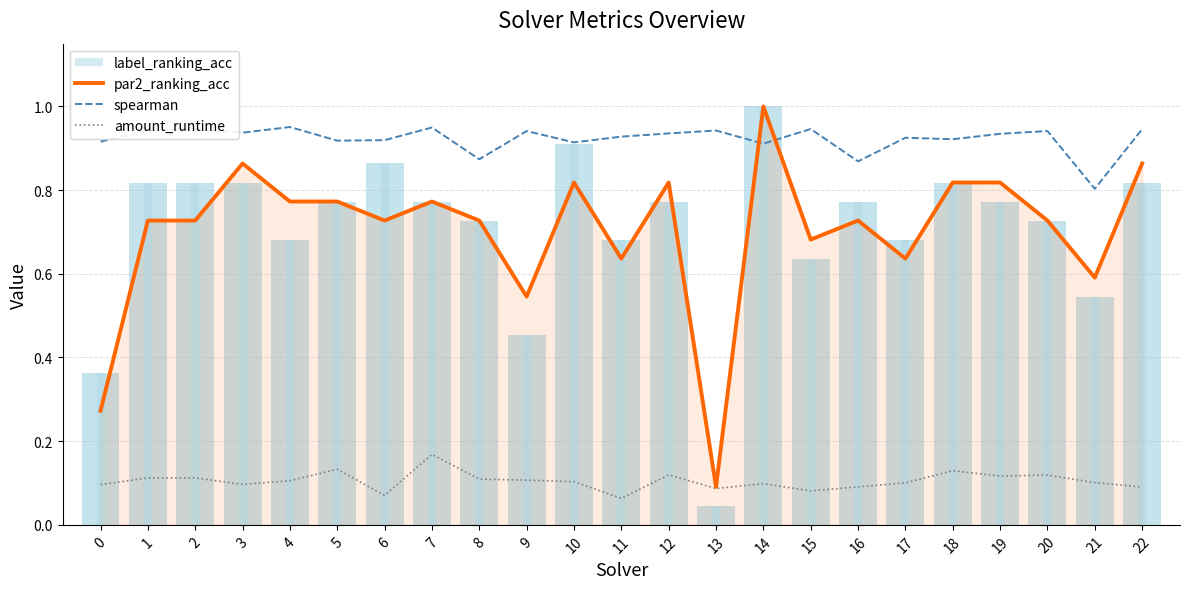

Reading left to right, what are all the values shown in this chart?

par2_ranking_acc: 0=0.3	1=0.7	2=0.7	3=0.9	4=0.8	5=0.8	6=0.7	7=0.8	8=0.7	9=0.5	10=0.8	11=0.6	12=0.8	13=0.1	14=1.0	15=0.7	16=0.7	17=0.6	18=0.8	19=0.8	20=0.7	21=0.6	22=0.9
spearman: 0=0.9	1=0.9	2=0.9	3=0.9	4=1.0	5=0.9	6=0.9	7=0.9	8=0.9	9=0.9	10=0.9	11=0.9	12=0.9	13=0.9	14=0.9	15=0.9	16=0.9	17=0.9	18=0.9	19=0.9	20=0.9	21=0.8	22=0.9
amount_runtime: 0=0.1	1=0.1	2=0.1	3=0.1	4=0.1	5=0.1	6=0.1	7=0.2	8=0.1	9=0.1	10=0.1	11=0.1	12=0.1	13=0.1	14=0.1	15=0.1	16=0.1	17=0.1	18=0.1	19=0.1	20=0.1	21=0.1	22=0.1